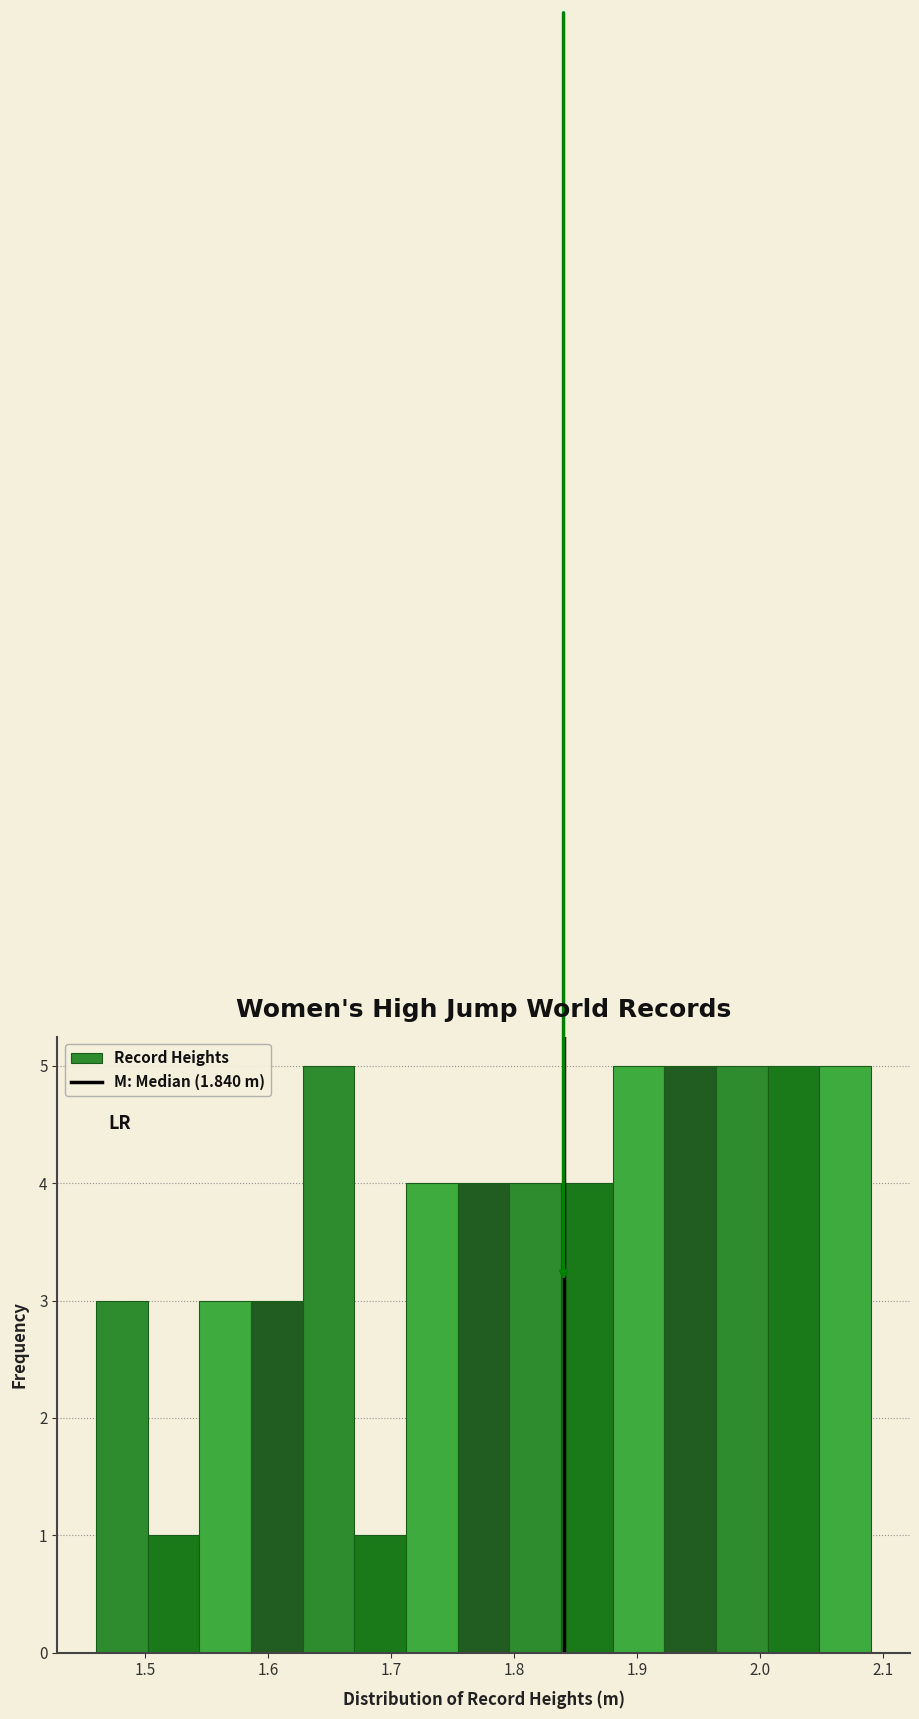

Reading left to right, list every bar in this chart as the range it spans on the x-axis followed by its height. Neither the bar edges nor the heights are printed on the chart, so give them approximately, as read against the axes.

1.460 to 1.502: 3
1.502 to 1.544: 1
1.544 to 1.586: 3
1.586 to 1.628: 3
1.628 to 1.670: 5
1.670 to 1.712: 1
1.712 to 1.754: 4
1.754 to 1.796: 4
1.796 to 1.838: 4
1.838 to 1.880: 4
1.880 to 1.922: 5
1.922 to 1.964: 5
1.964 to 2.006: 5
2.006 to 2.048: 5
2.048 to 2.090: 5